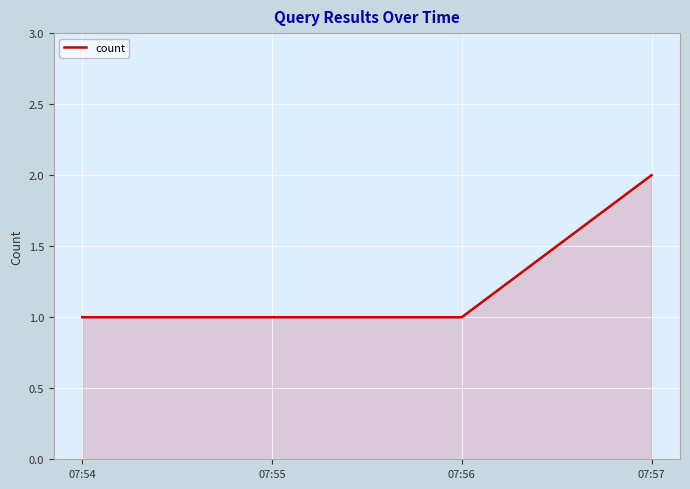

Reading left to right, list all the values displayed in this chart.

1	1	1	2